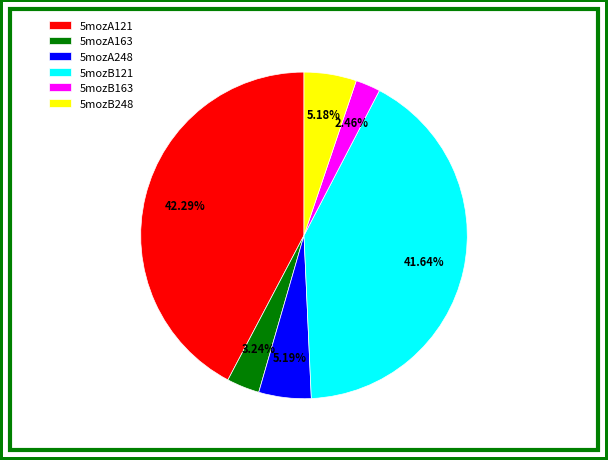

To the nearest percent, what is the combined percentage of 5mozA248 and 5mozA121?

47%